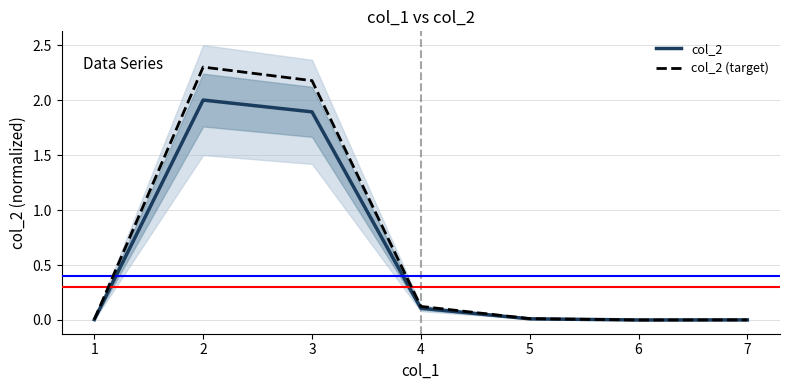

Is the value of col_2 at 3 greater than the value of col_2 (target) at 5?

Yes